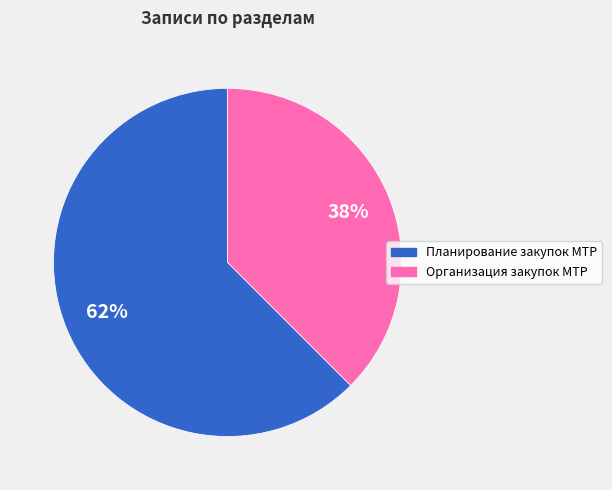

Is it true that Планирование закупок МТР is 62% of the pie?

True